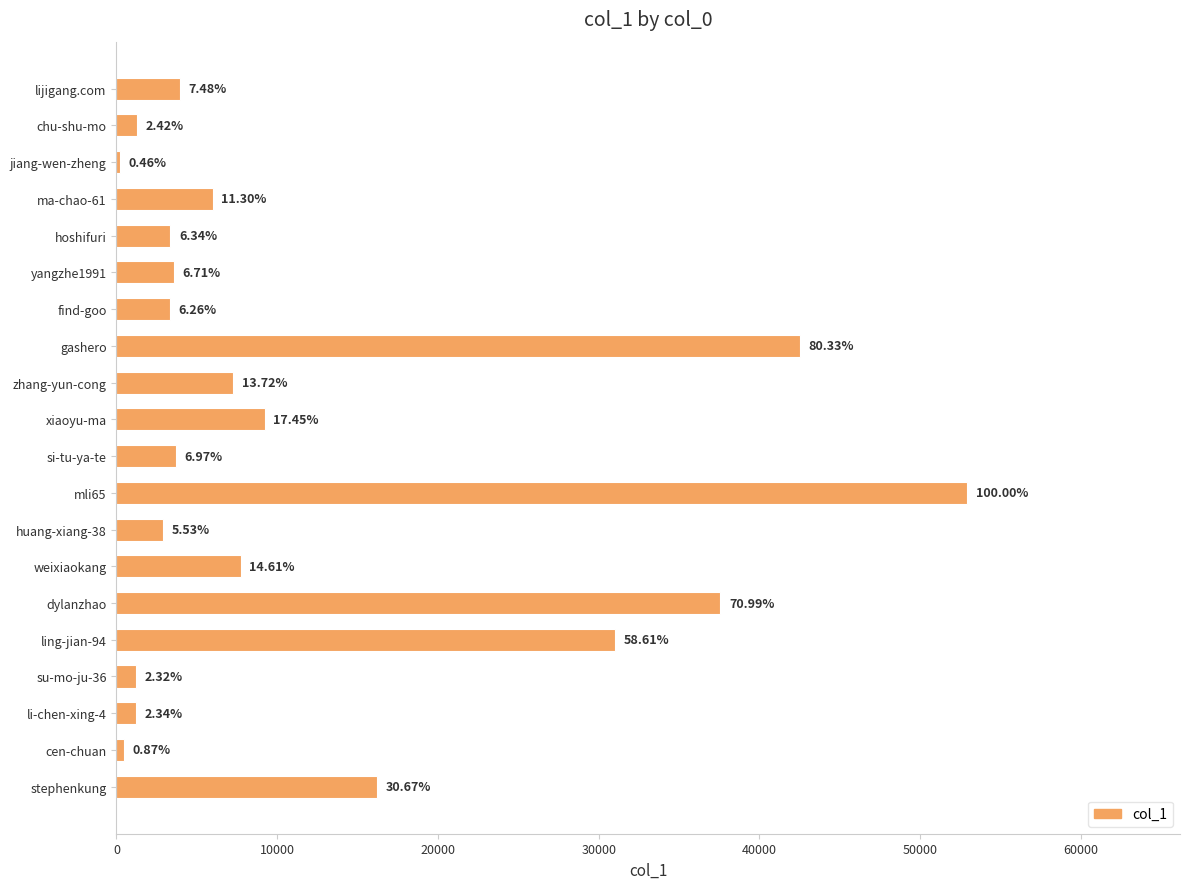

How many bars are there in total?

20